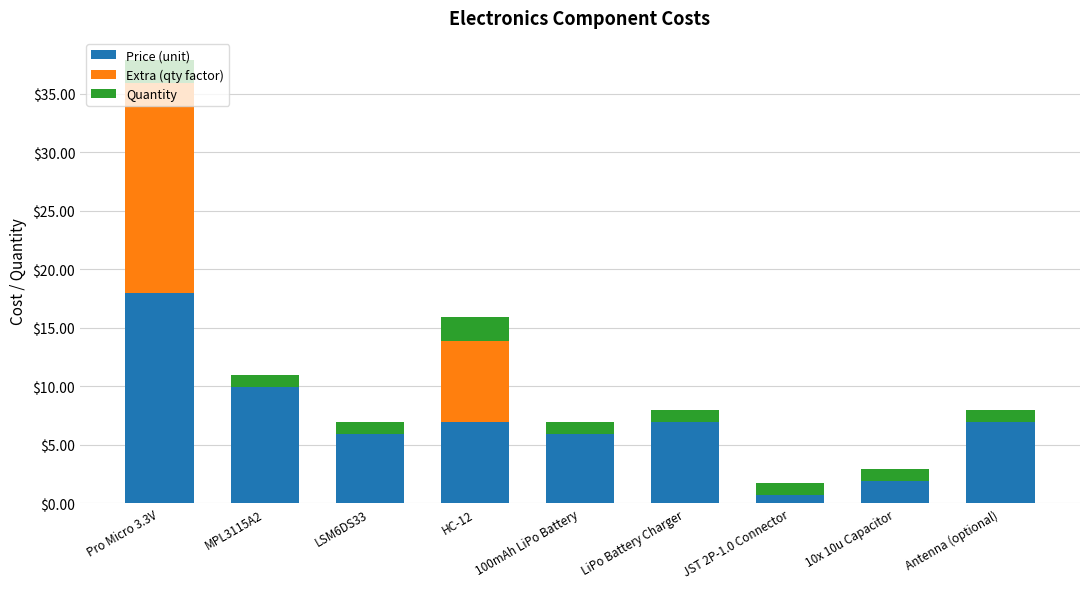

At which category is the sum across all series the highest?

Pro Micro 3.3V